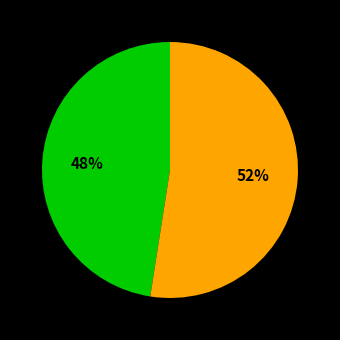

To the nearest percent, what is the average slice percentage?

50%